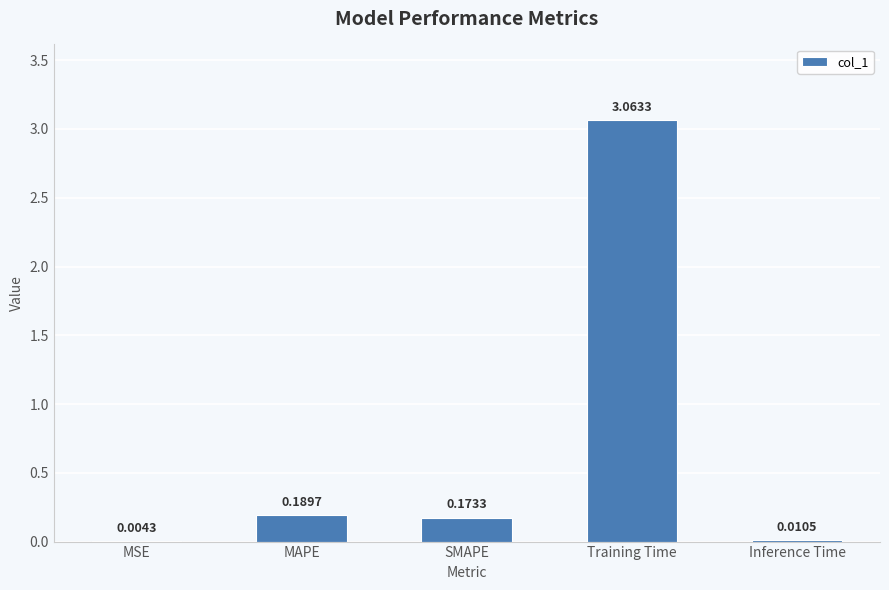

Are the bars grouped side by side (vs. stacked)?

No